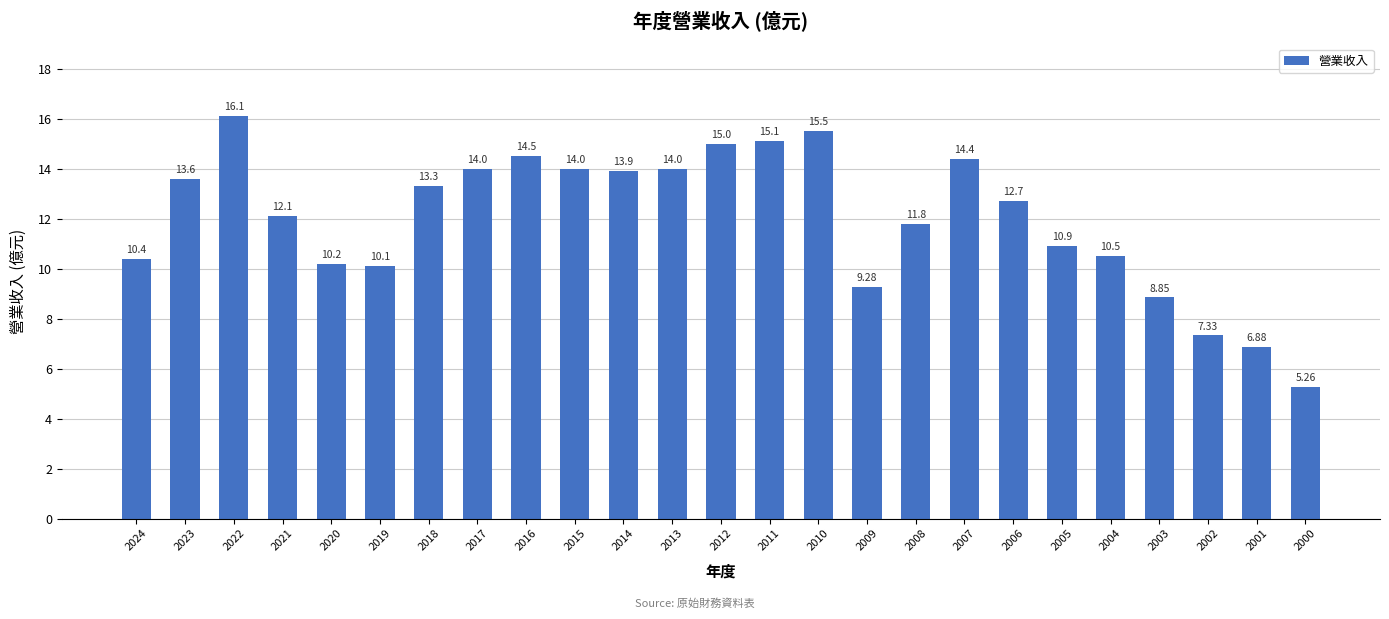

Which label corresponds to the smallest value in the chart?

2000